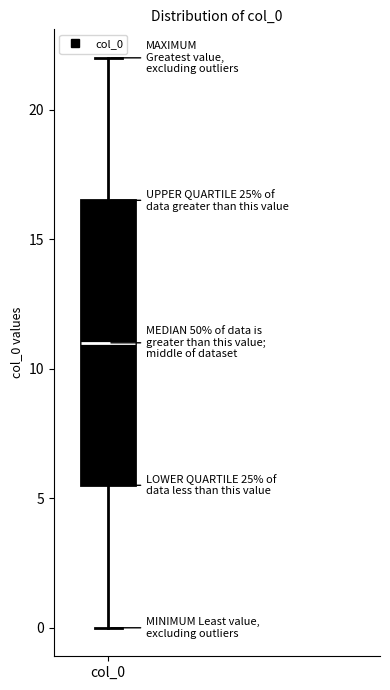

Read this box plot against the y-axis: the position of the median line, the range covered by the box, and the ends of both whiskers. The values are not printed on the chart, so give them approximately, as read against the axis.

median 11.0, box 5.5 to 16.5, whiskers 0.0 to 22.0